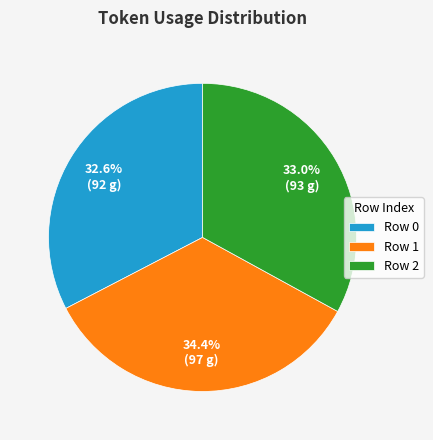

Is the sum of Row 1 and Row 2 greater than half?

Yes